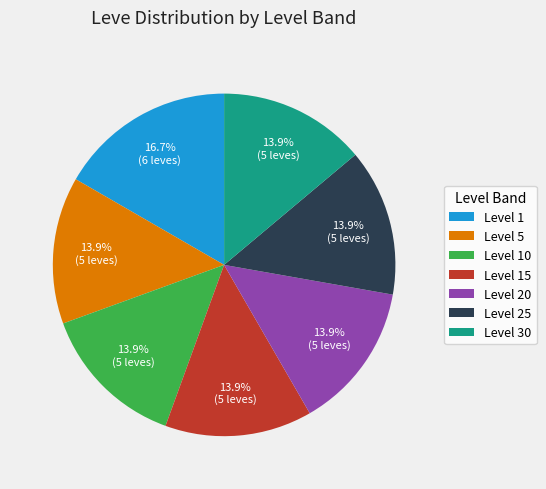

To the nearest percent, what is the combined percentage of Level 30 and Level 10?

28%